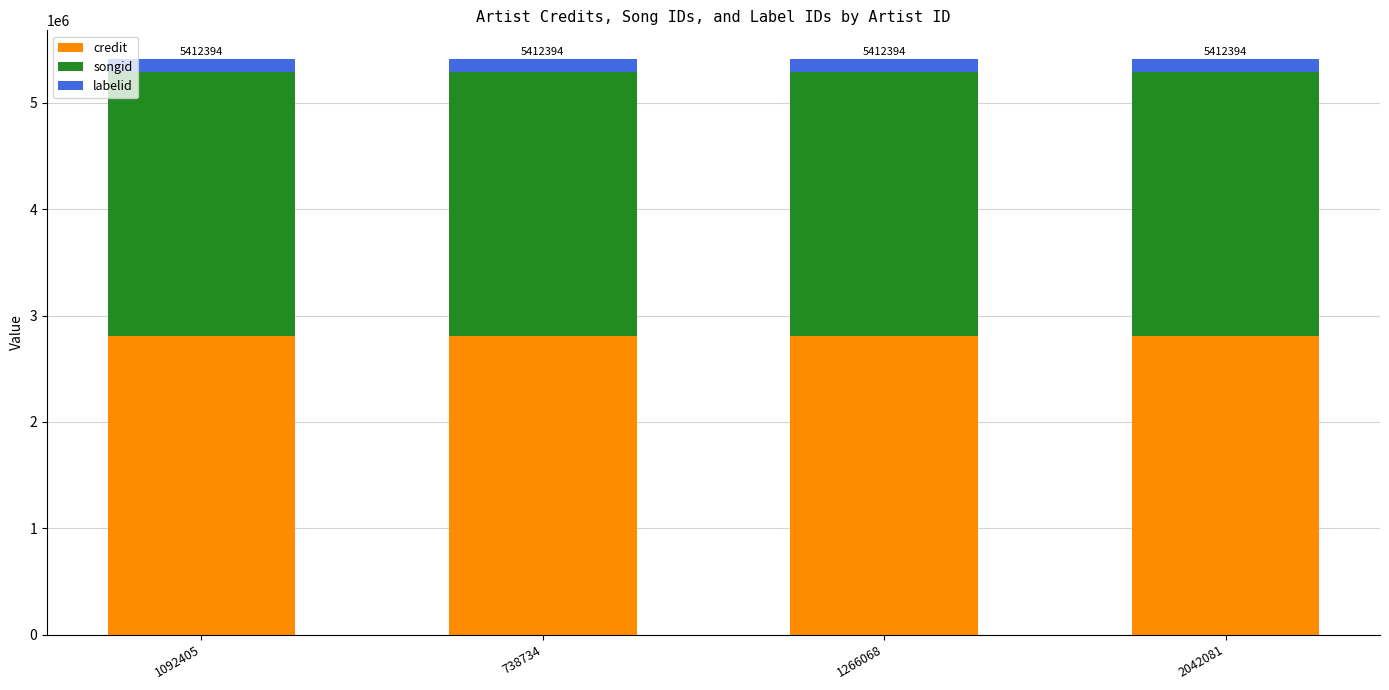

True or false: credit has a value of 2805618 at 1266068.

True